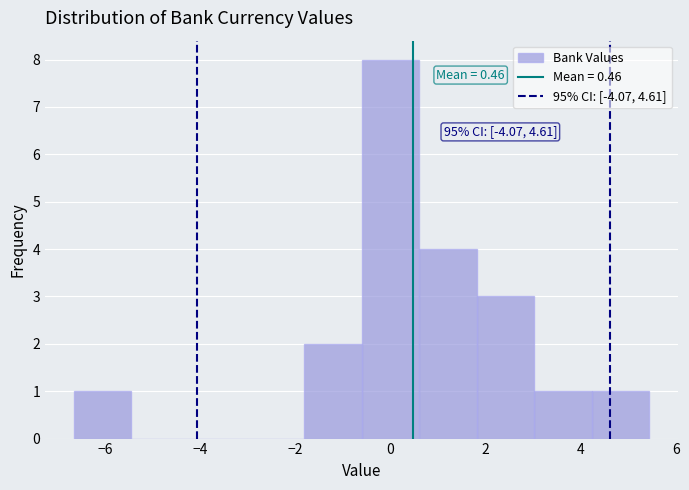

Over which range of the x-axis is the bar tallest?

-0.6 to 0.6